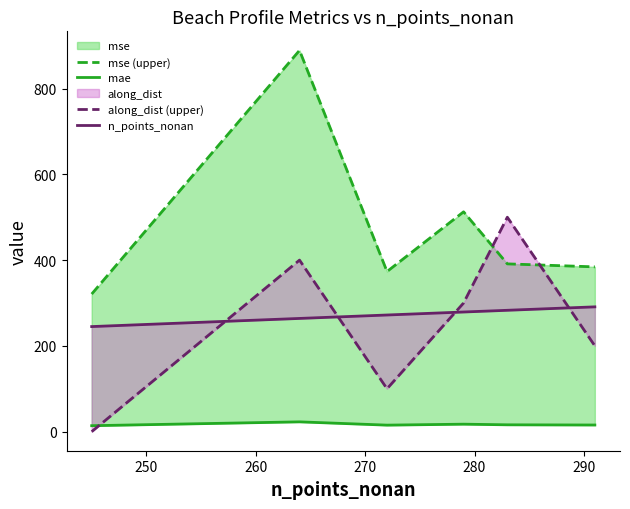

True or false: mse (upper) and mae intersect in this chart.

False